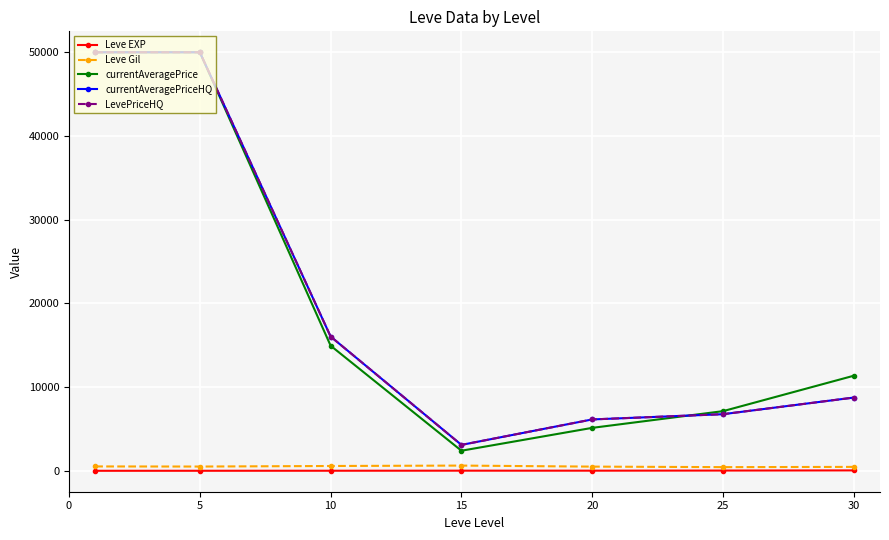

Reading left to right, extract all data points from this chart.

Leve EXP: 1.0	3.7	7.5	15.7	15.0	29.7	47.0
Leve Gil: 521.7	508.3	575.0	623.3	500.0	438.3	467.5
currentAveragePrice: 50000.0	50000.0	14945.1	2399.5	5130.7	7126.3	11359.8
currentAveragePriceHQ: 50000.0	50000.0	16037.9	3094.4	6136.8	6763.3	8750.0
LevePriceHQ: 50000.0	50000.0	16037.9	3094.4	6136.8	6763.3	8750.0